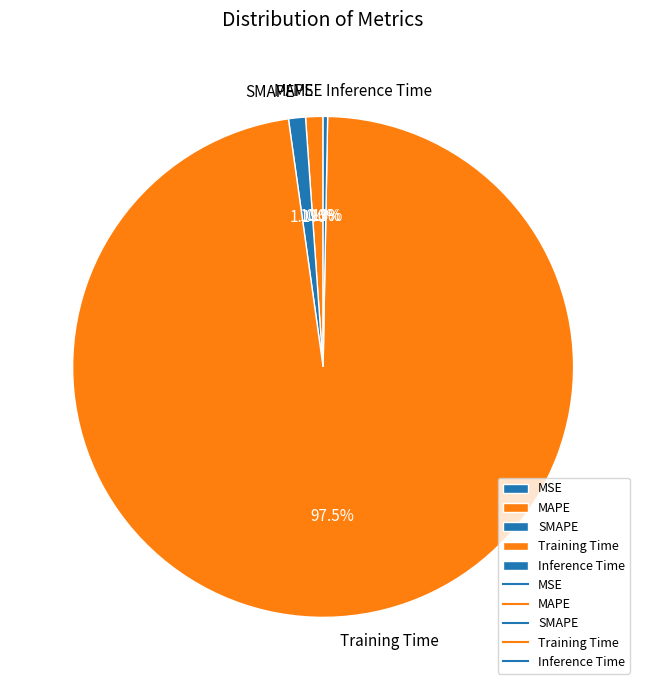

Is the sum of MAPE and Training Time greater than half?

Yes